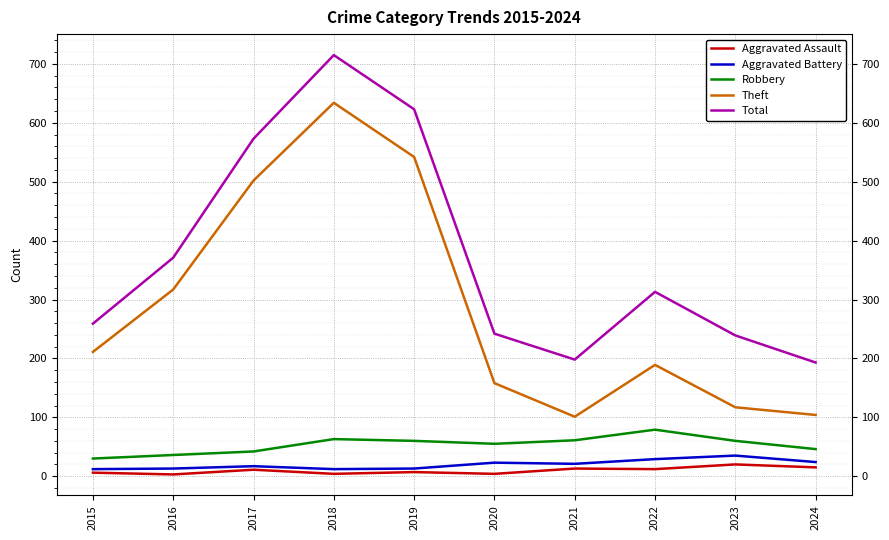

At which label is Theft closest to 367?

2016